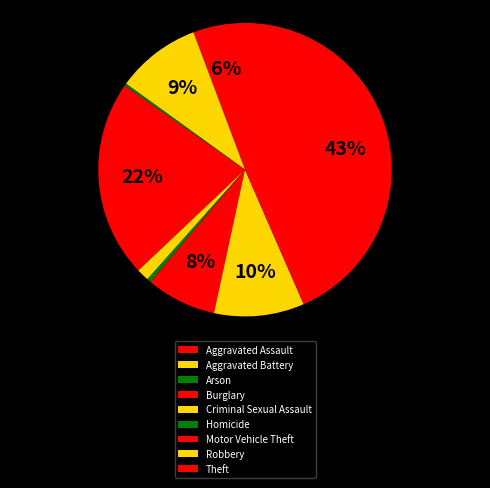

Count the number of slices in the pie.

9